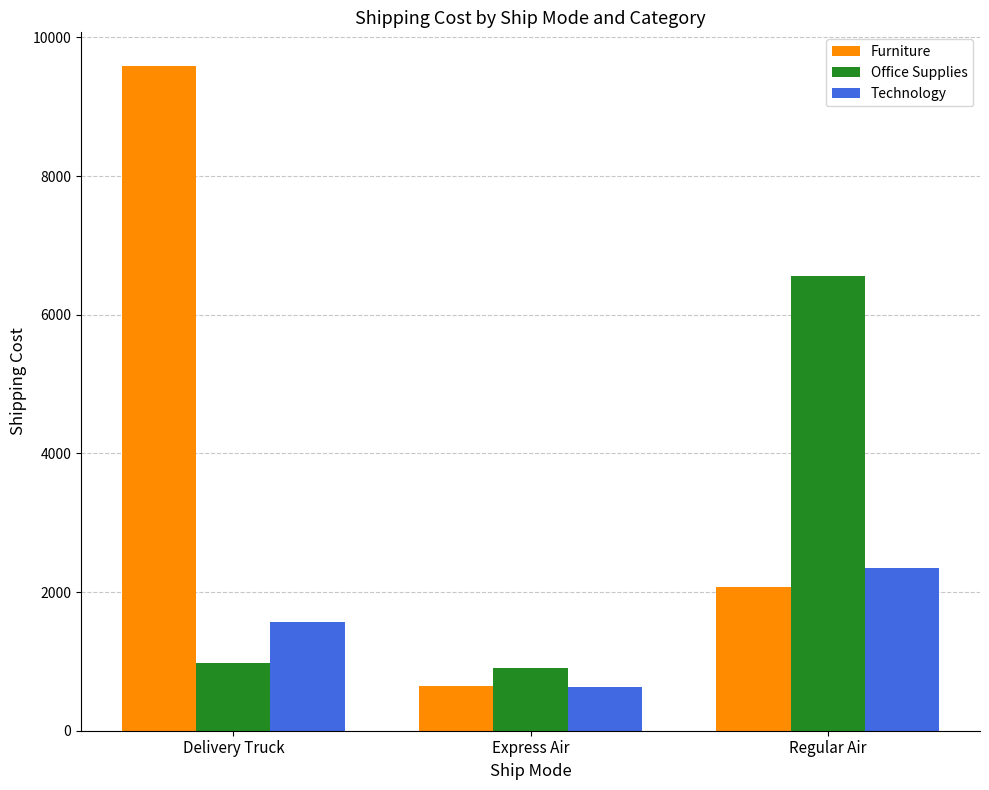

Does the chart contain stacked bars?

No